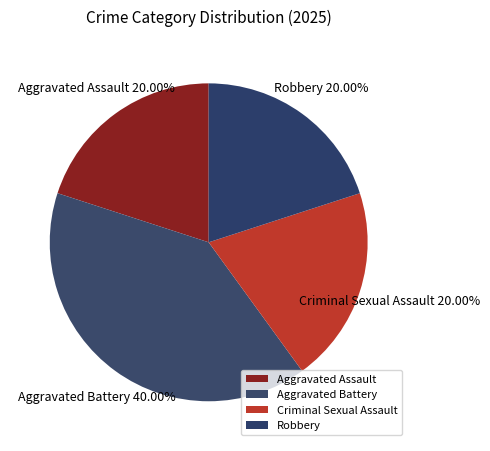

To the nearest percent, what portion does Robbery represent?

20%